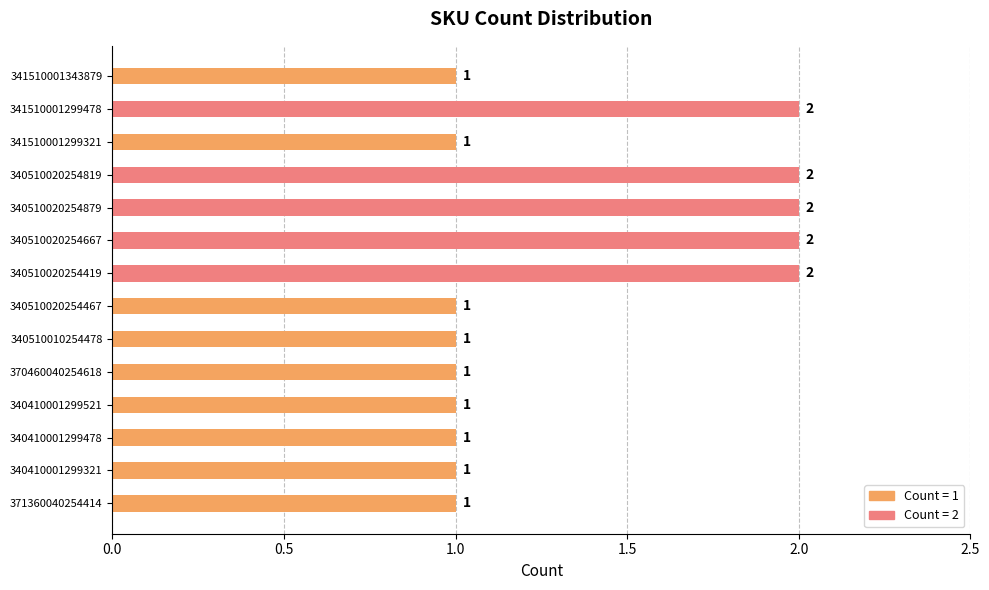

Reading bottom to top, extract all data points from this chart.

371360040254414=1	340410001299321=1	340410001299478=1	340410001299521=1	370460040254618=1	340510010254478=1	340510020254467=1	340510020254419=2	340510020254667=2	340510020254879=2	340510020254819=2	341510001299321=1	341510001299478=2	341510001343879=1